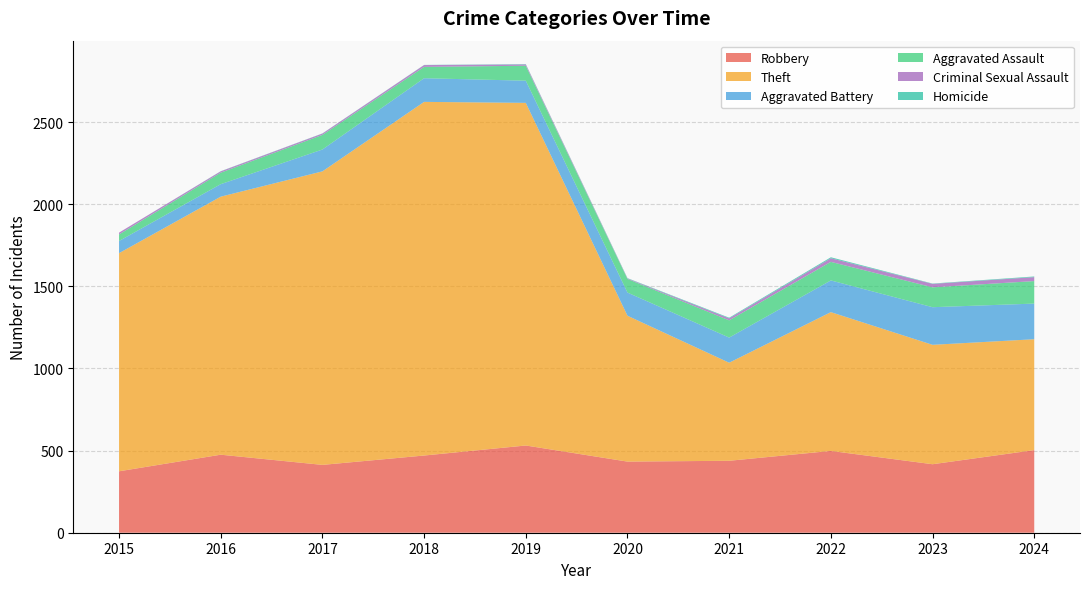

Reading left to right, transcribe all the data shown in this chart.

Robbery: 2015=374	2016=475	2017=413	2018=470	2019=531	2020=433	2021=438	2022=498	2023=417	2024=503
Theft: 2015=1328	2016=1571	2017=1787	2018=2153	2019=2086	2020=888	2021=597	2022=845	2023=727	2024=675
Aggravated Battery: 2015=74	2016=76	2017=133	2018=144	2019=135	2020=141	2021=153	2022=193	2023=229	2024=217
Aggravated Assault: 2015=40	2016=70	2017=89	2018=69	2019=91	2020=83	2021=105	2022=113	2023=121	2024=137
Criminal Sexual Assault: 2015=11	2016=8	2017=8	2018=11	2019=8	2020=3	2021=12	2022=22	2023=21	2024=24
Homicide: 2015=0	2016=1	2017=1	2018=1	2019=2	2020=2	2021=4	2022=6	2023=2	2024=4